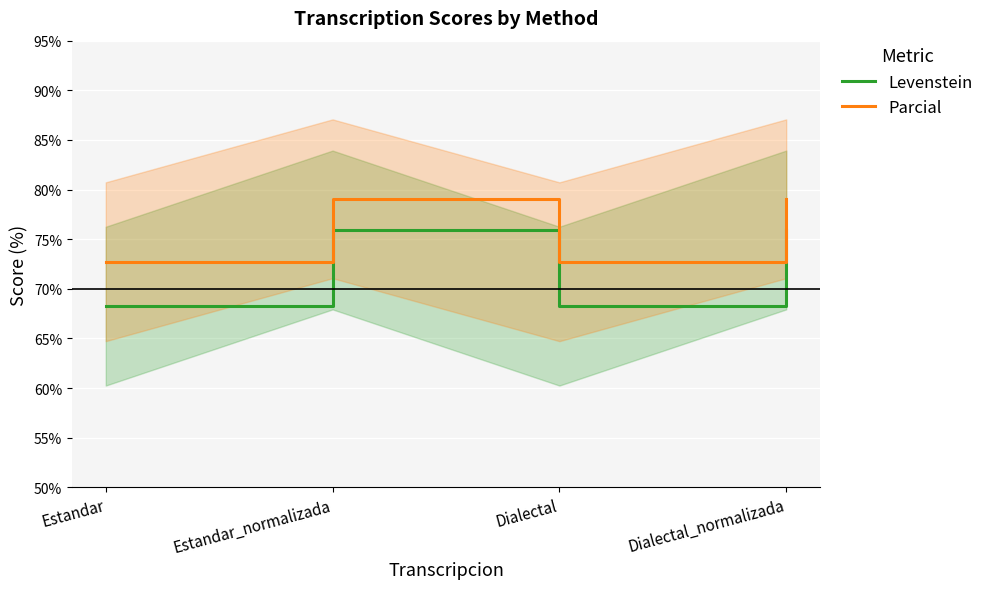

What is the approximate value of Levenstein at Estandar?

68.3